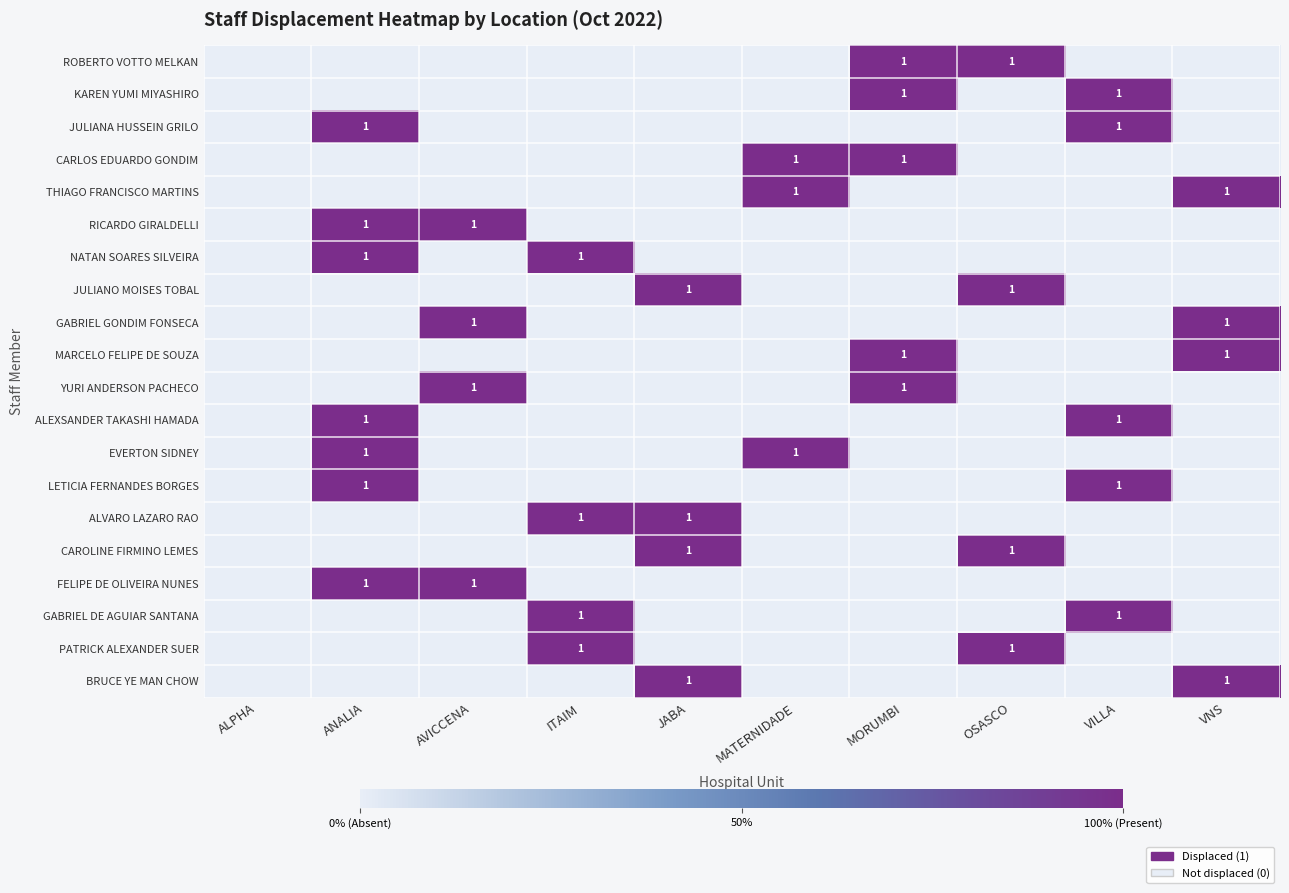

Which label corresponds to the smallest value in the chart?

ALPHA